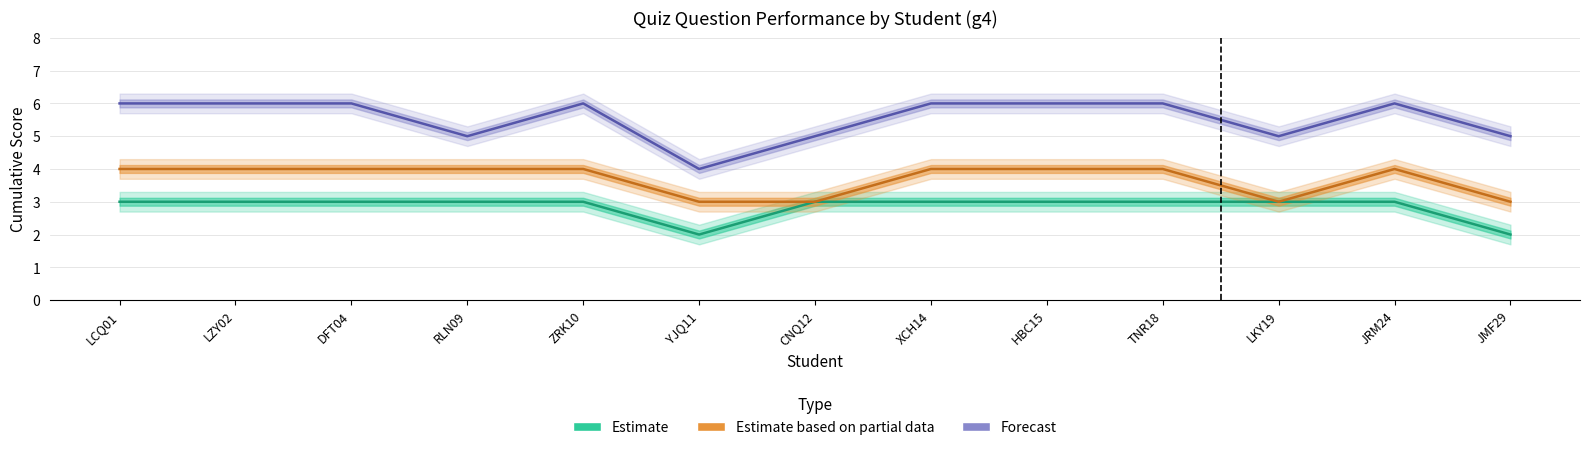

Which category has the highest value in the Estimate series?

LCQ01